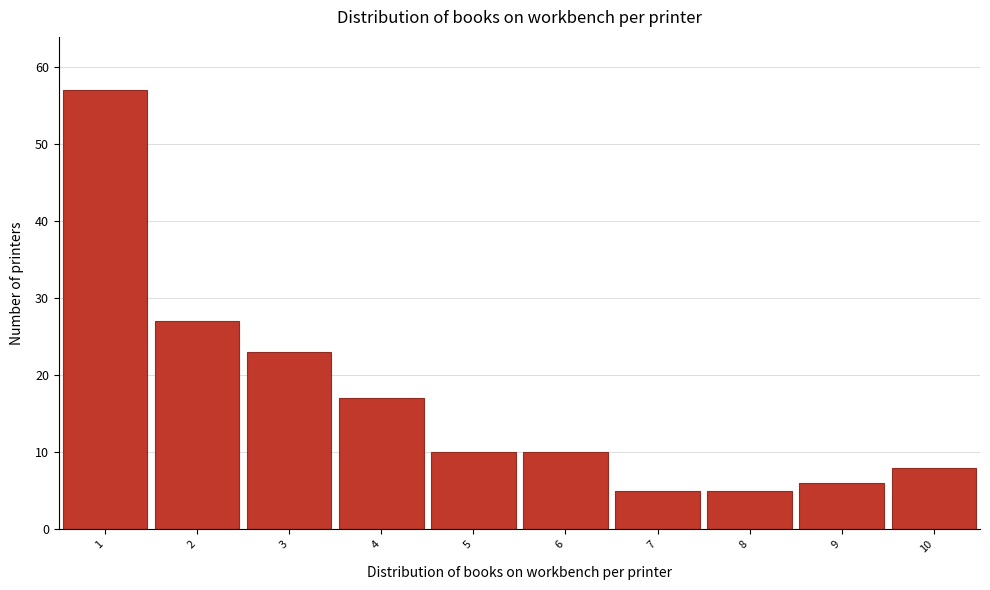

Reading left to right, transcribe this chart: for each bar, give the range it covers on the x-axis and its height. The values are not printed on the chart, so give them approximately, as read against the axis.

0.5 to 1.5: 57
1.5 to 2.5: 27
2.5 to 3.5: 23
3.5 to 4.5: 17
4.5 to 5.5: 10
5.5 to 6.5: 10
6.5 to 7.5: 5
7.5 to 8.5: 5
8.5 to 9.5: 6
9.5 to 10.5: 8